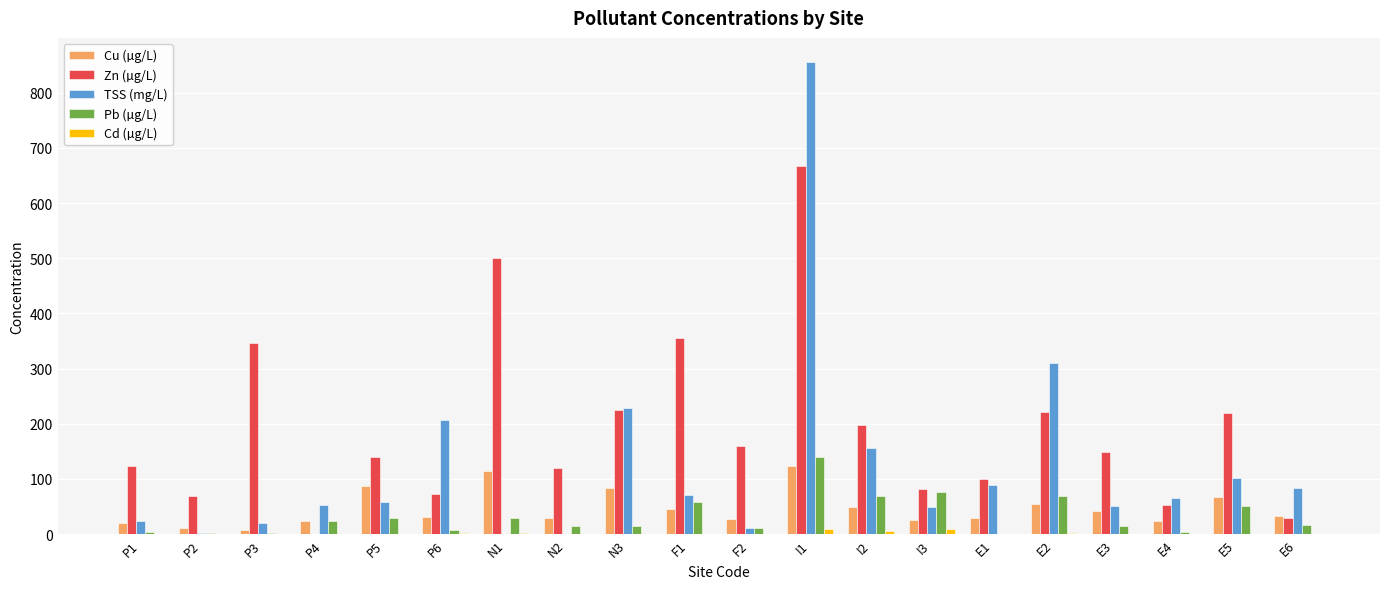

Which series has the largest total across all categories?

Zn (µg/L)